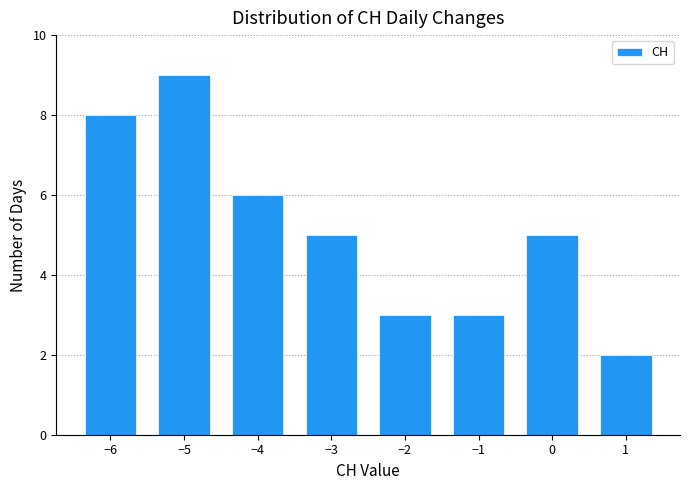

Reading left to right, transcribe this chart: for each bar, give the range it covers on the x-axis and its height. The values are not printed on the chart, so give them approximately, as read against the axis.

-6.5 to -5.5: 8
-5.5 to -4.5: 9
-4.5 to -3.5: 6
-3.5 to -2.5: 5
-2.5 to -1.5: 3
-1.5 to -0.5: 3
-0.5 to 0.5: 5
0.5 to 1.5: 2